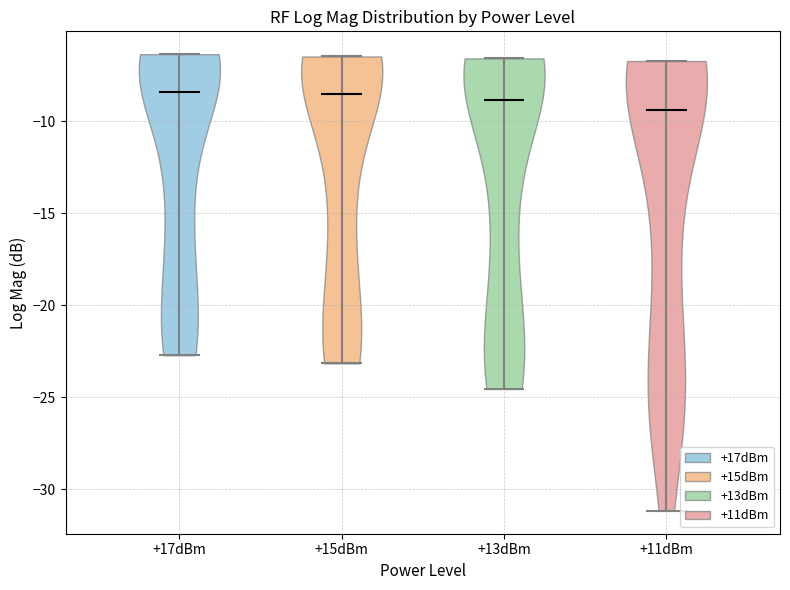

What is the lowest point the violin for +11dBm reaches on the y-axis? The values are not printed on the chart, so give them approximately, as read against the axis.

-31.0